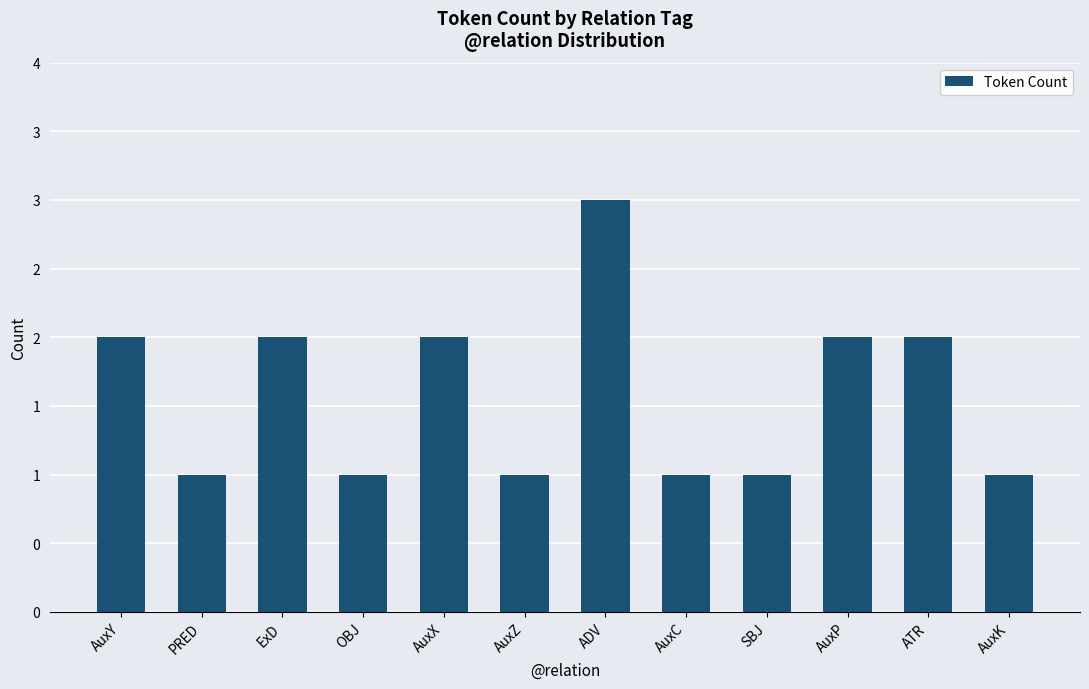

Are the bars horizontal?

No